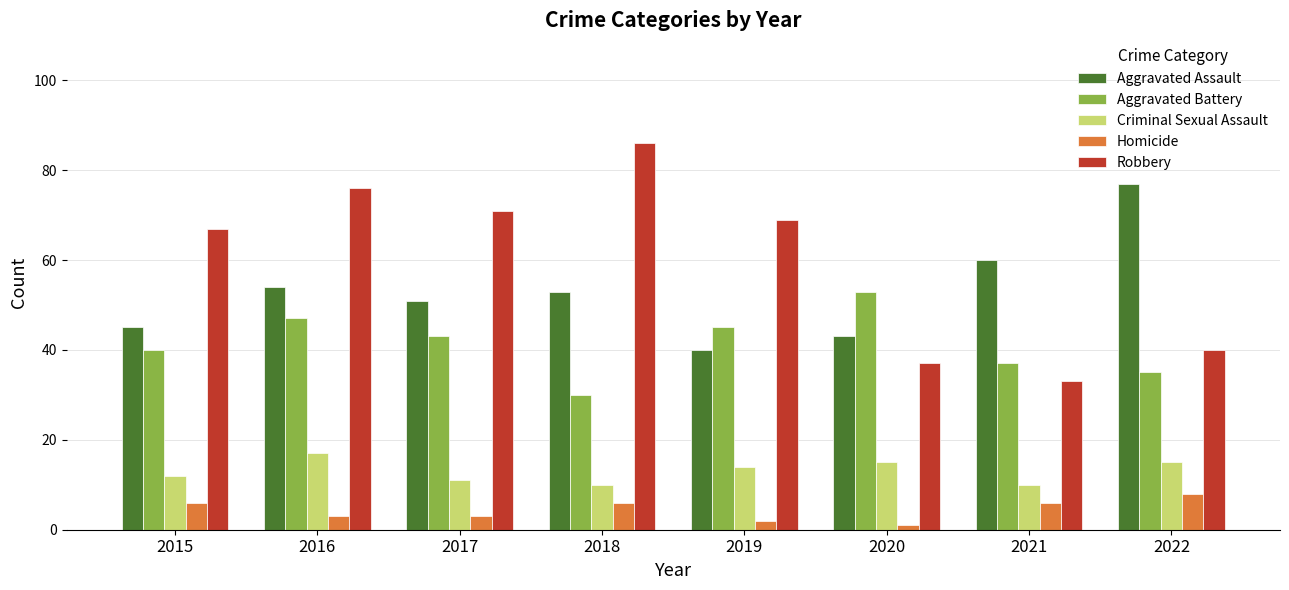

What is the difference between the Aggravated Battery values at 2019 and 2022?

10